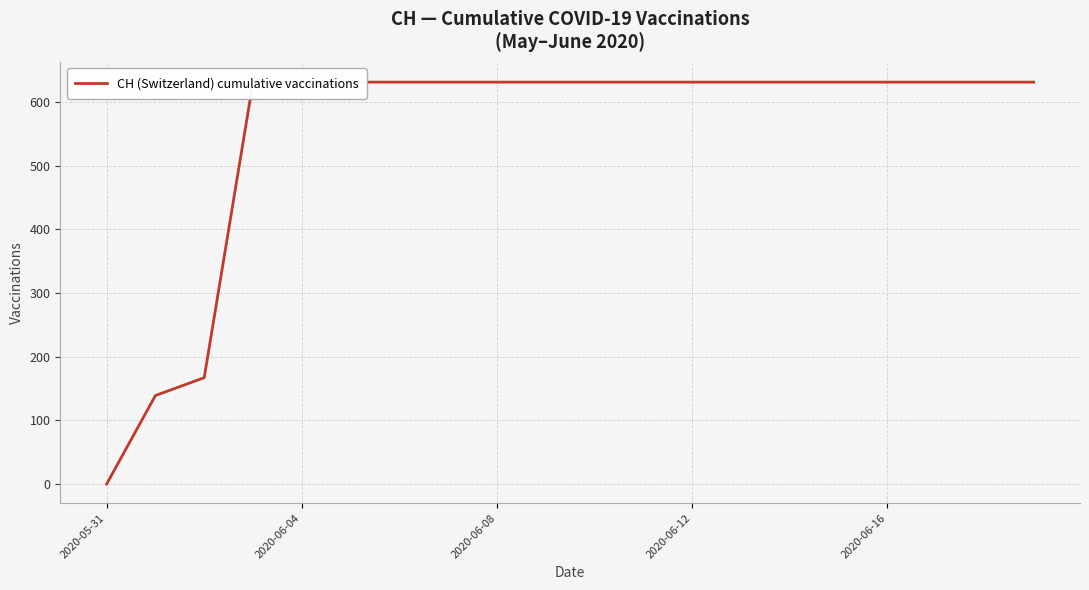

The chart shows a value of 631 at 5. True or false?

True